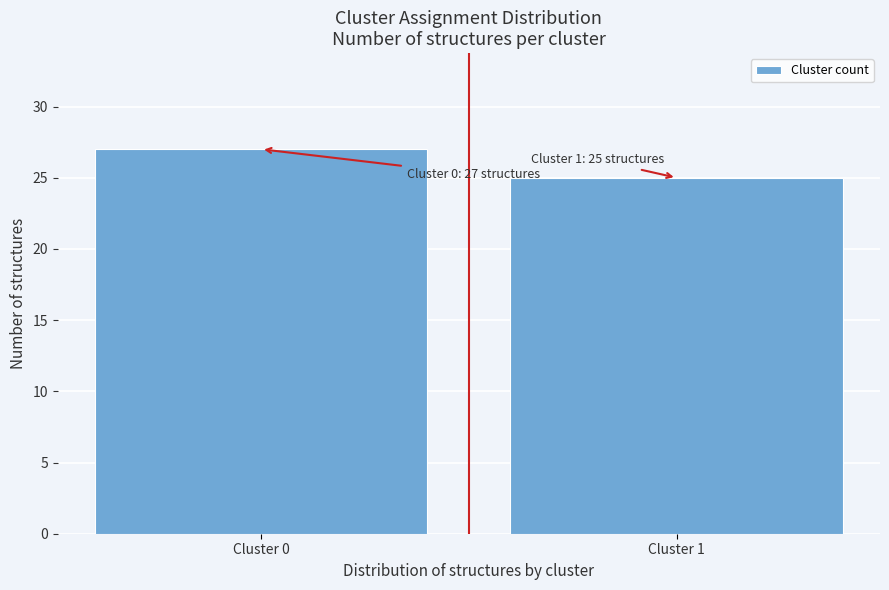

Reading left to right, transcribe all the data shown in this chart.

27	25